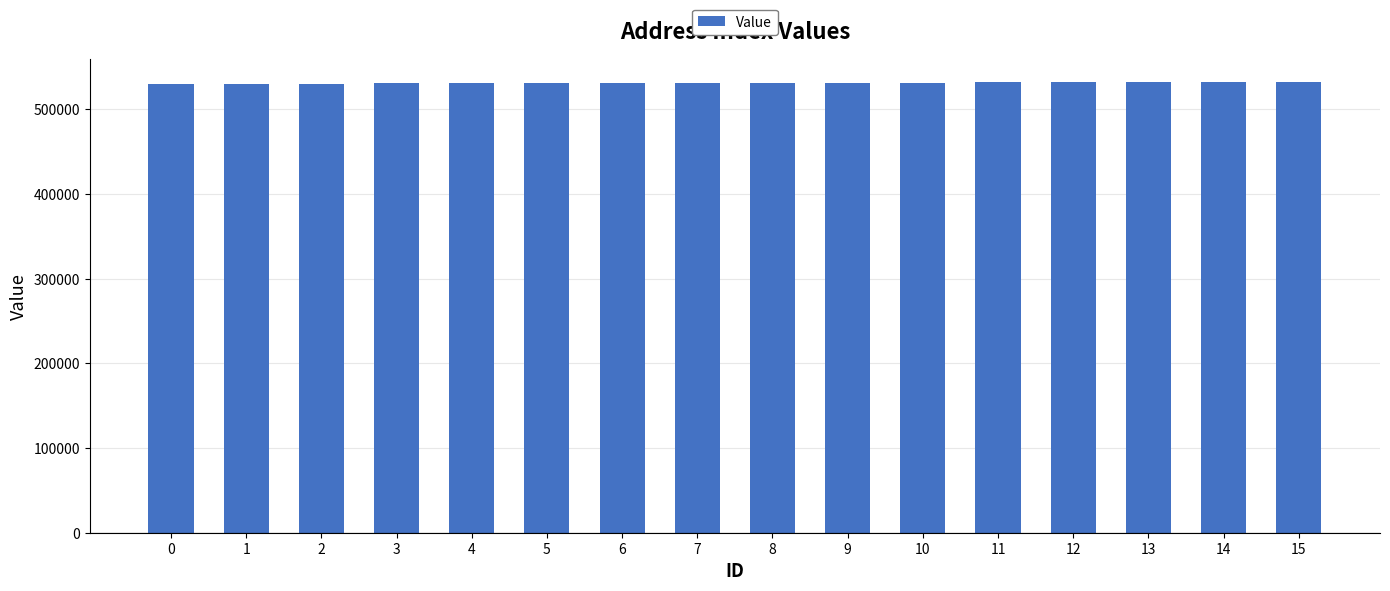

What is the difference between the second highest and minimum values?

1904